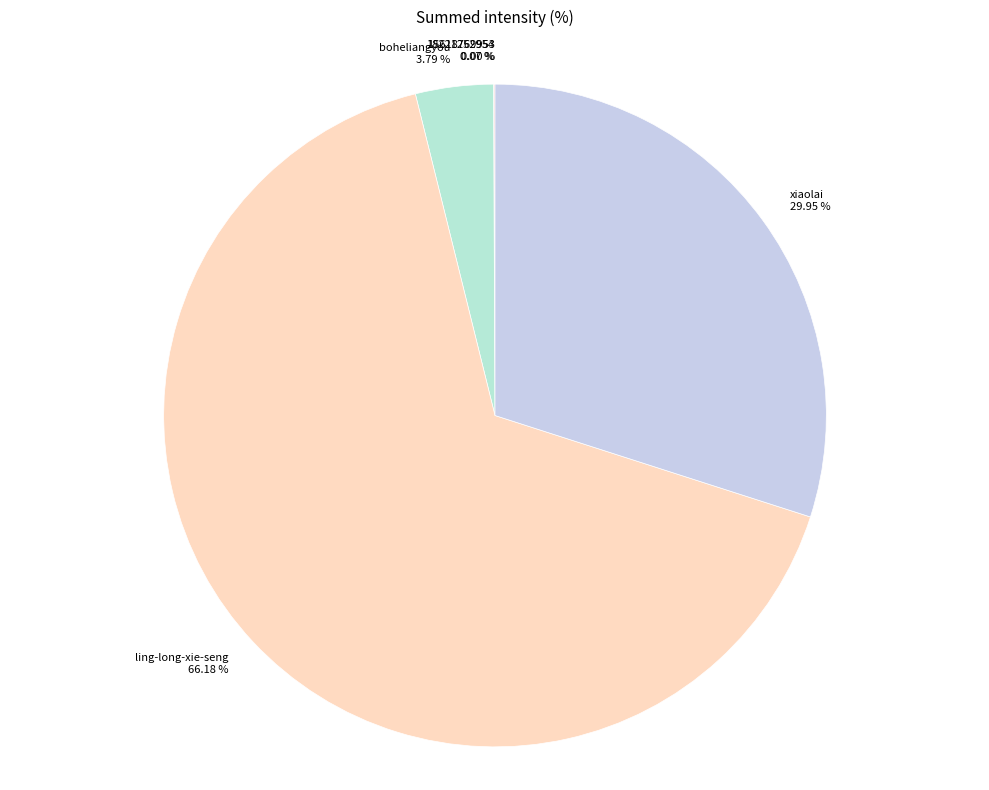

True or false: ling-long-xie-seng accounts for 60% of the total.

False